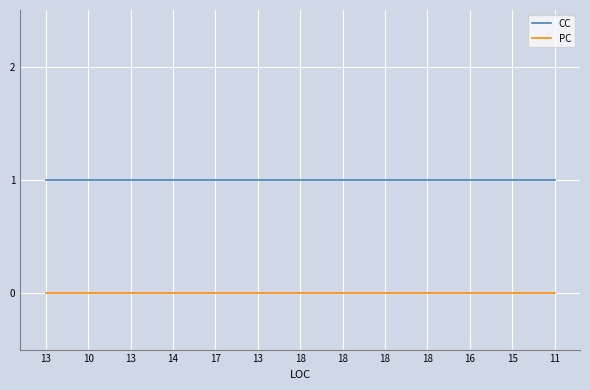

True or false: PC and CC cross at least once.

False